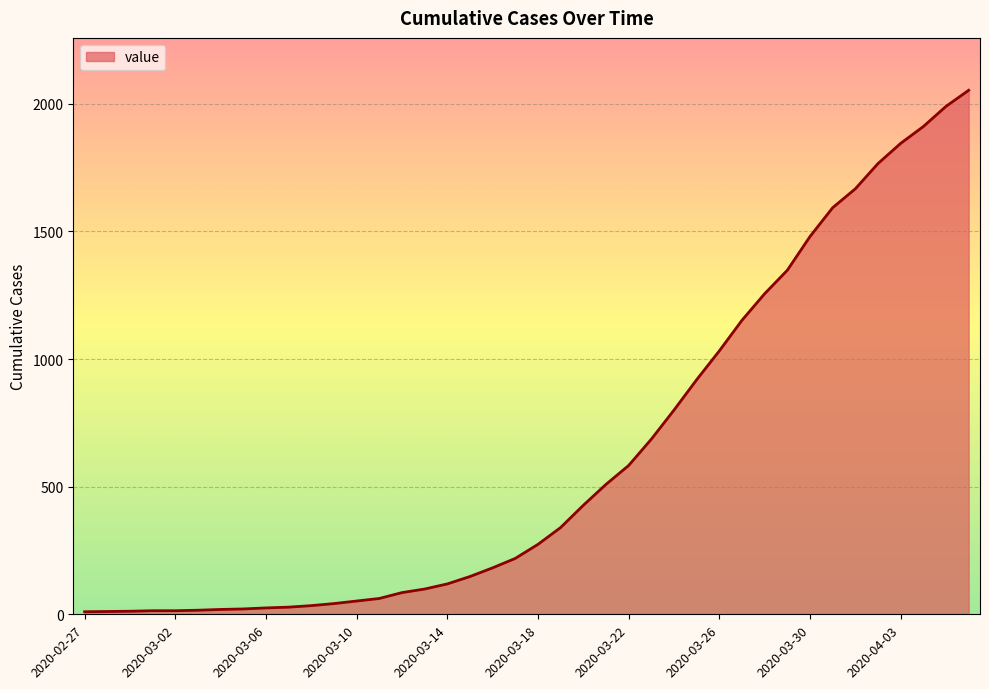

What is the greatest value displayed?

2053